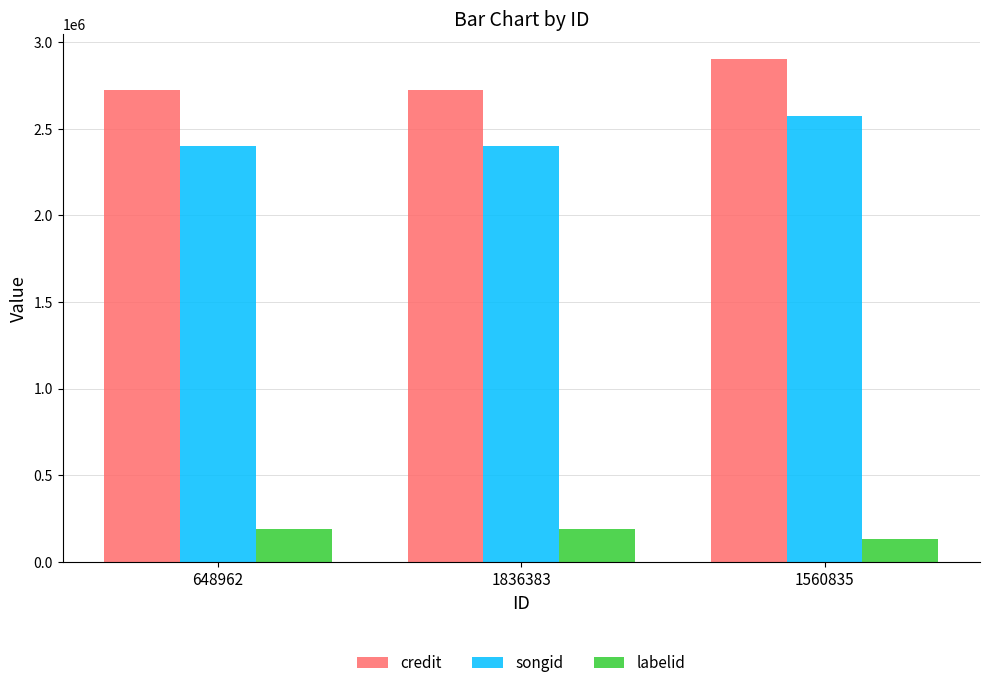

Reading left to right, extract all data points from this chart.

credit: 2723045	2723045	2901193
songid: 2400630	2400630	2574711
labelid: 188670	188670	133603